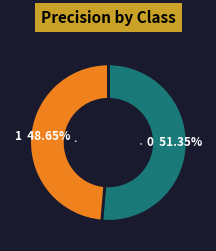

Does any single category account for the majority?

Yes